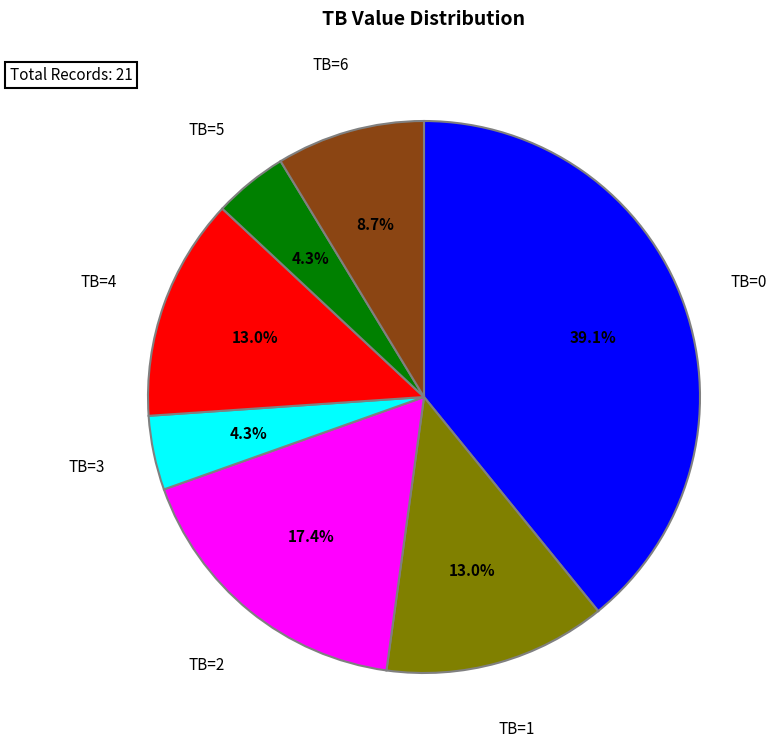

Approximately how many times larger is the value at TB=5 compared to TB=4?

0.3